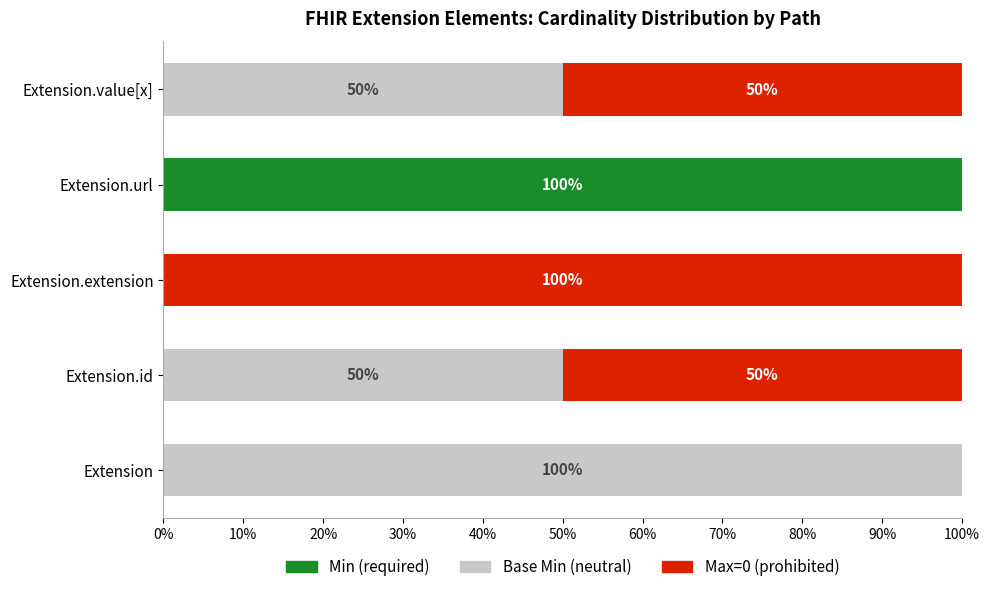

What is the total value across all series at Extension.value[x]?

100